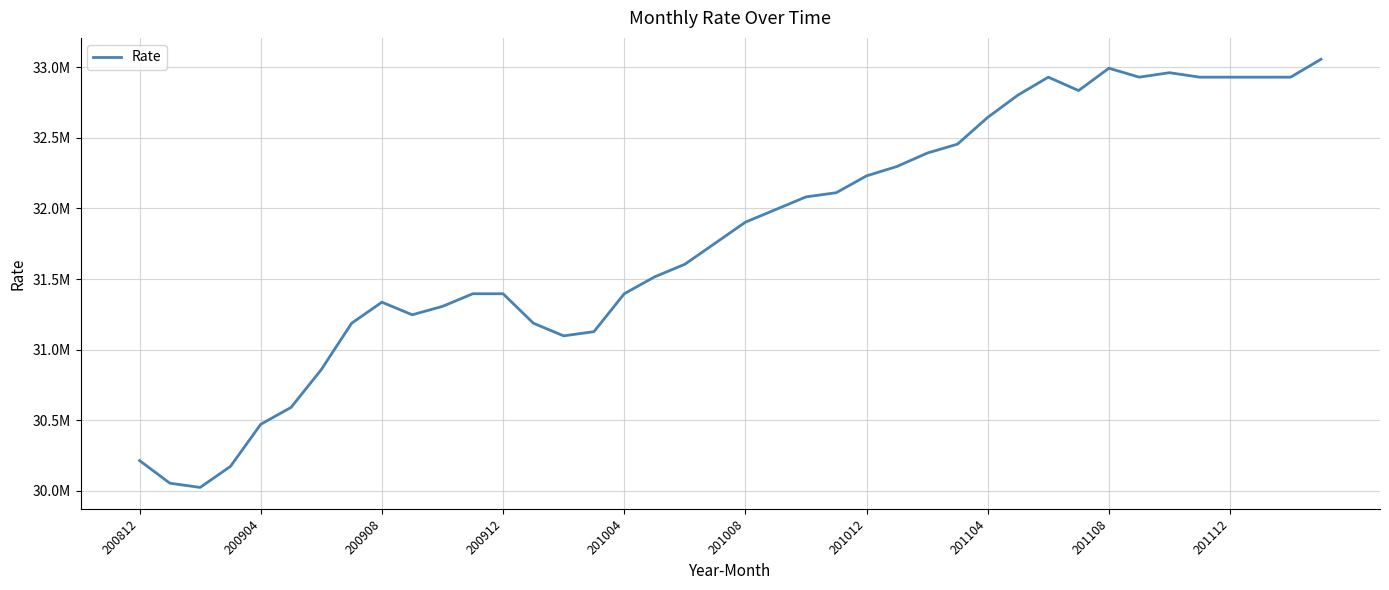

Is this an area chart (filled region under the line)?

No